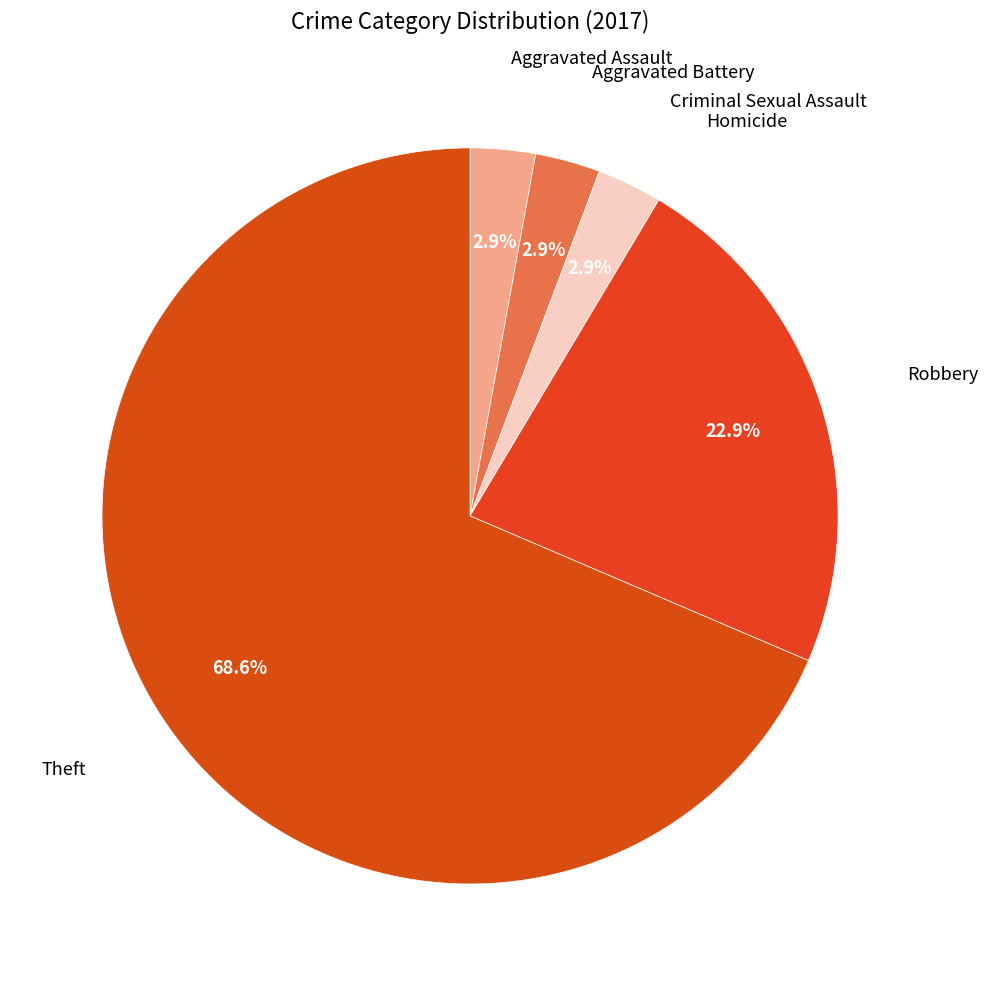

What is the majority slice?

Theft